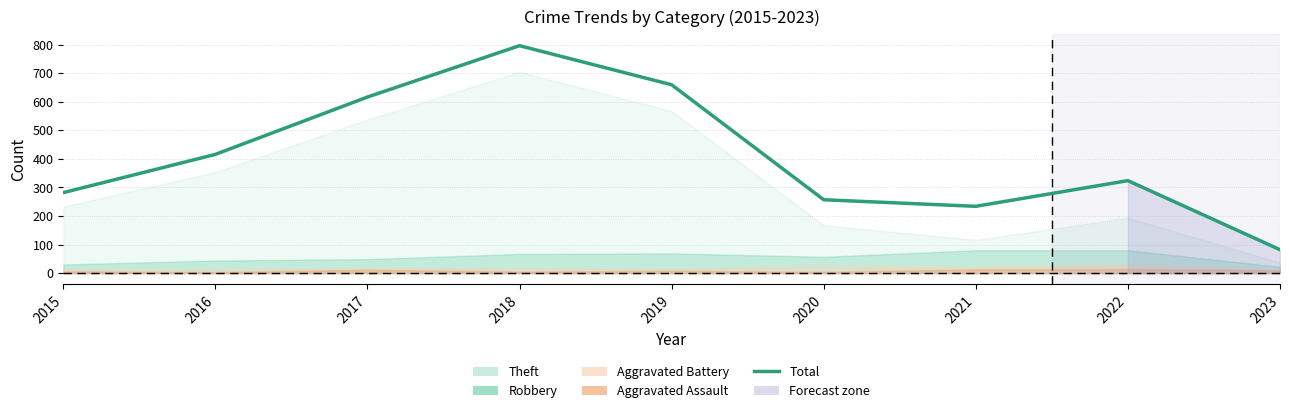

How many points are higher than both their immediate neighbors (excluding endpoints)?

2